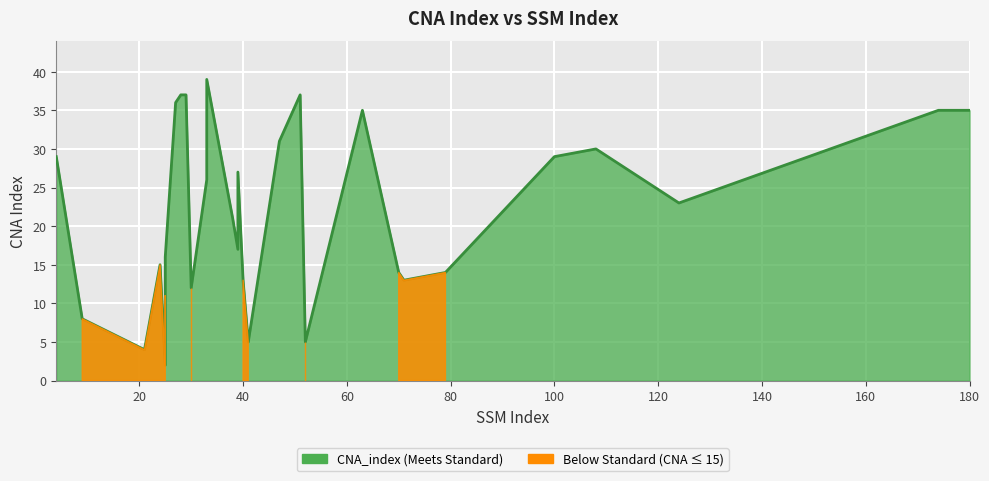

What is the difference between the maximum and minimum values?

37